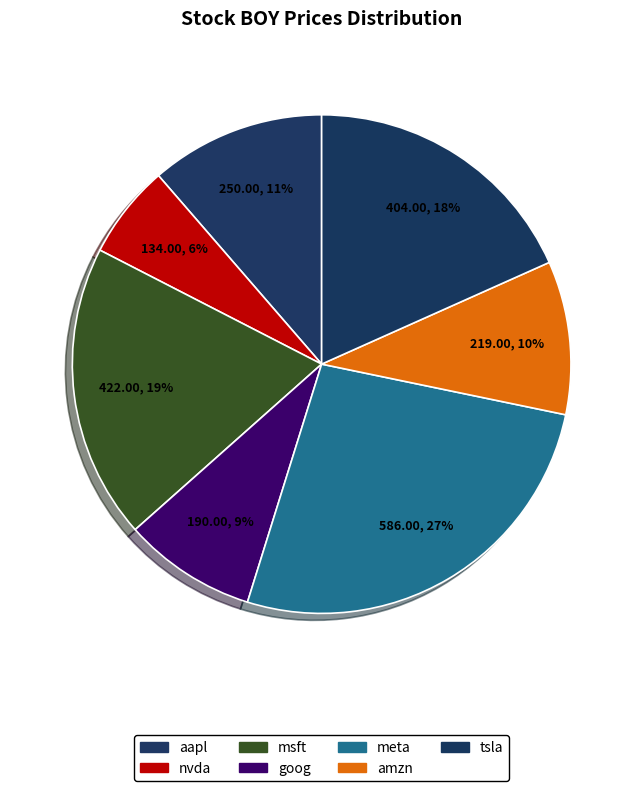

Do amzn and goog together represent more than half of the pie?

No